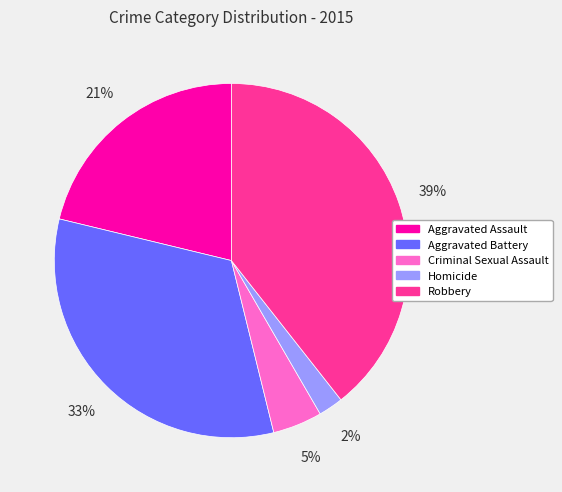

What percentage is the Aggravated Assault slice, to the nearest percent?

21%